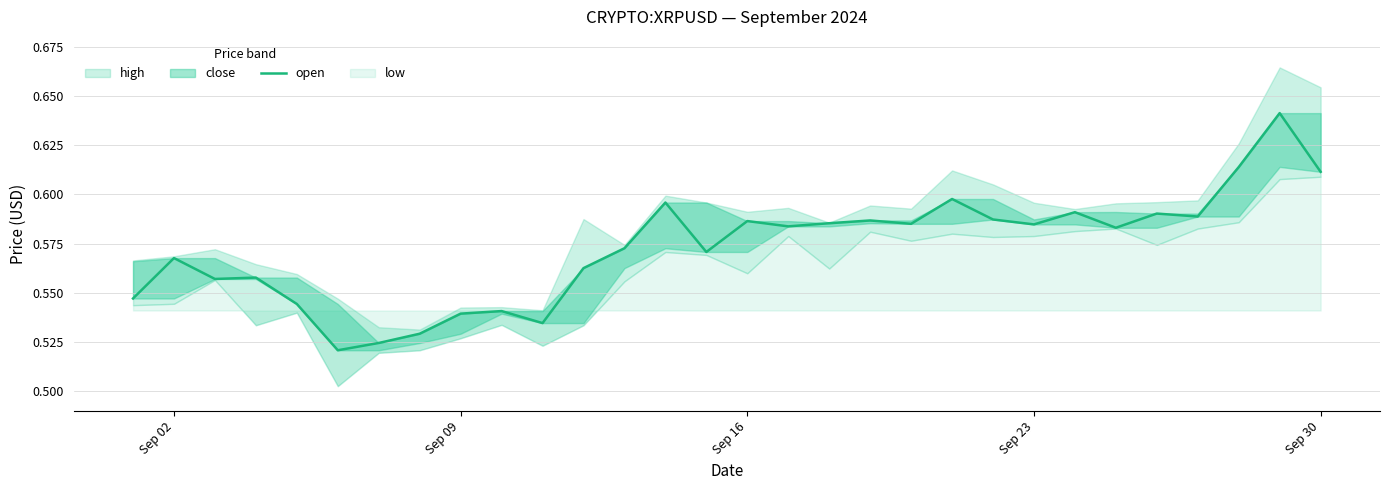

Reading left to right, transcribe all the data shown in this chart.

0.5	0.6	0.6	0.6	0.5	0.5	0.5	0.5	0.5	0.5	0.5	0.6	0.6	0.6	0.6	0.6	0.6	0.6	0.6	0.6	0.6	0.6	0.6	0.6	0.6	0.6	0.6	0.6	0.6	0.6